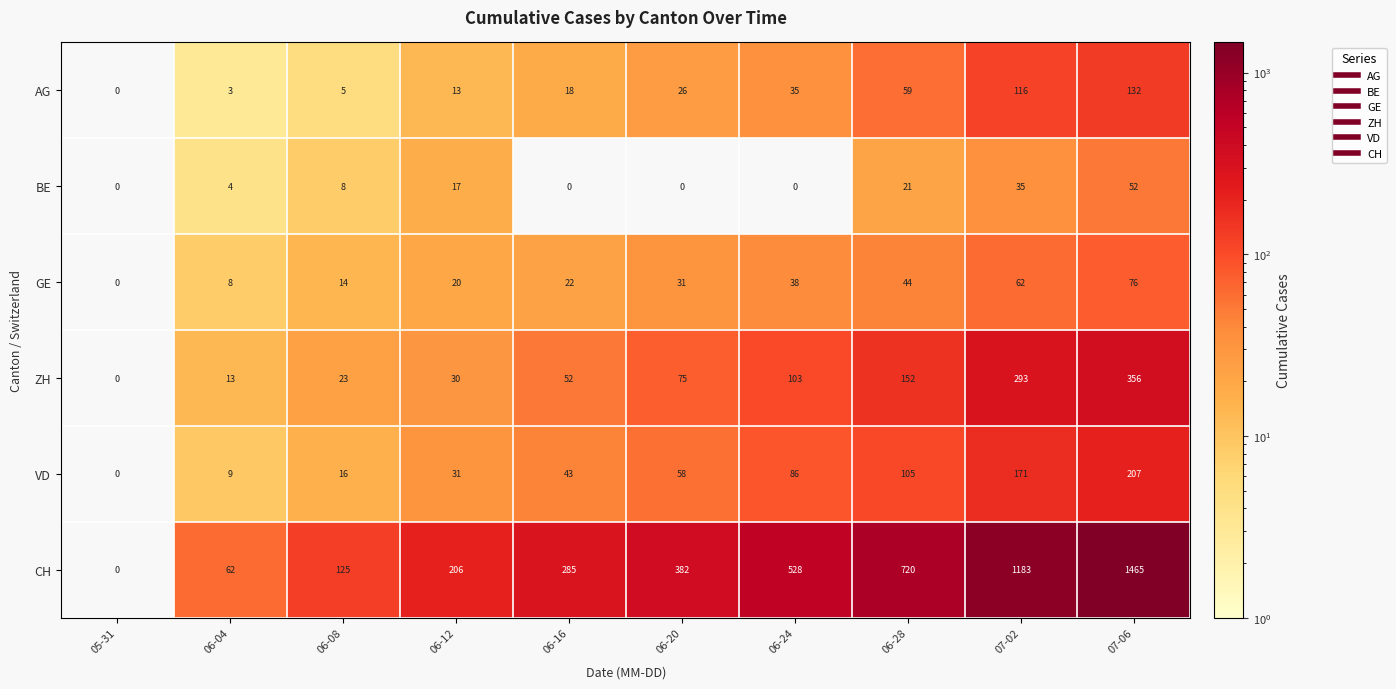

What is the sum of the CH values at 05-31 and 06-04?

62